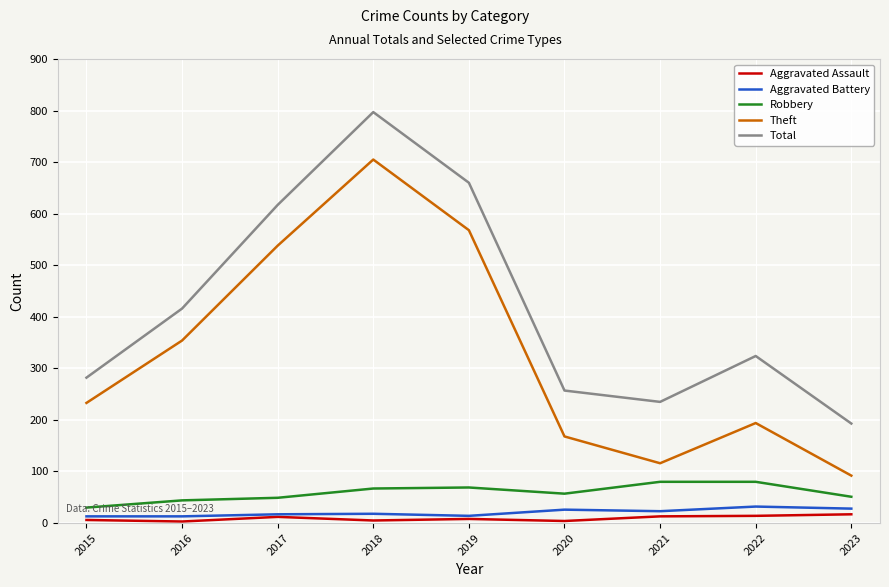

Which series has the widest spread of values?

Theft